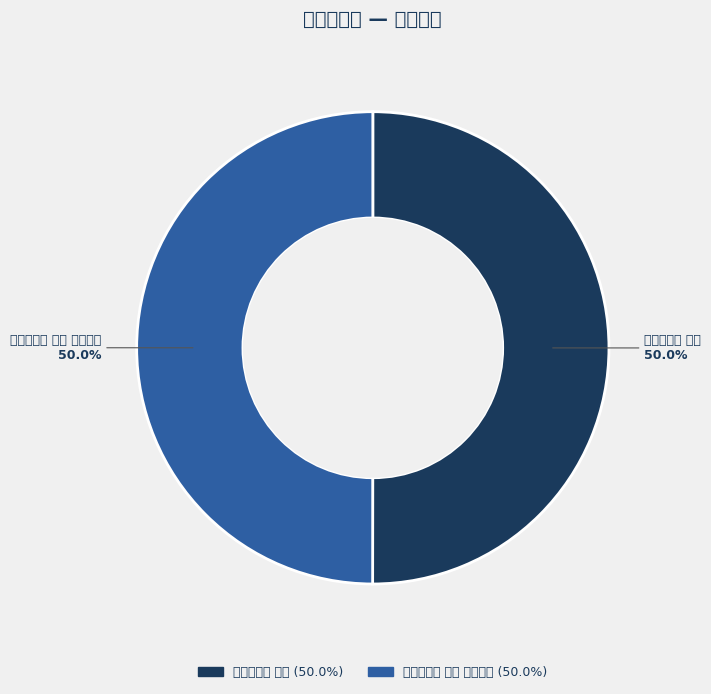

To the nearest percent, what portion does 解佩令二首 其一 represent?

50%